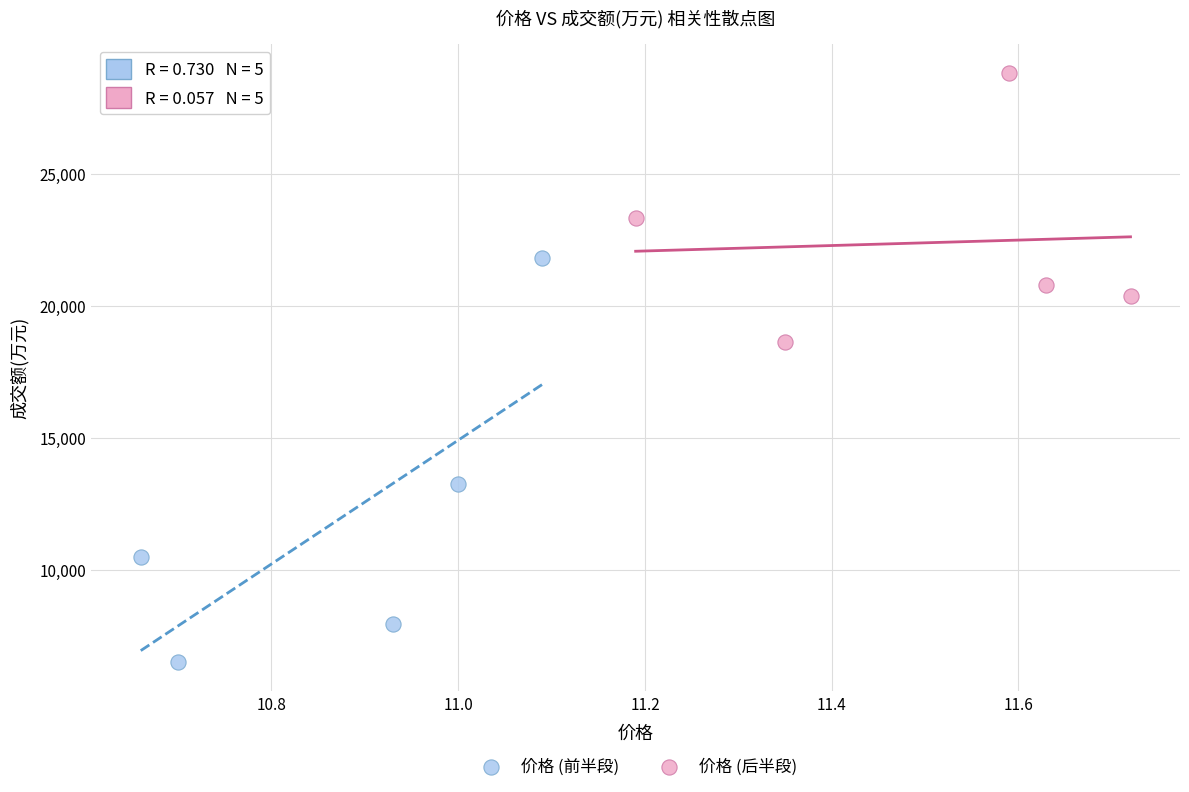

Which series contains the highest Y value?

价格 (后半段)